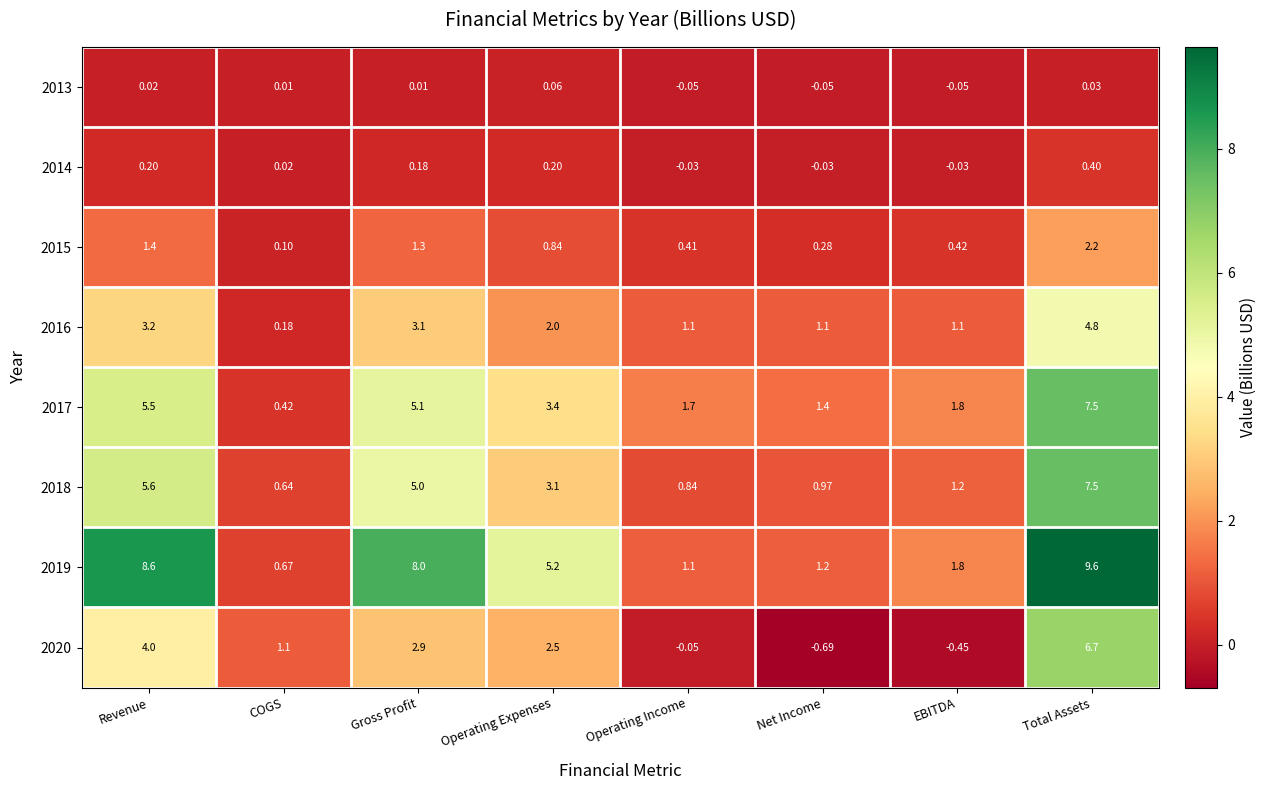

At which category is the sum across all series the highest?

Total Assets